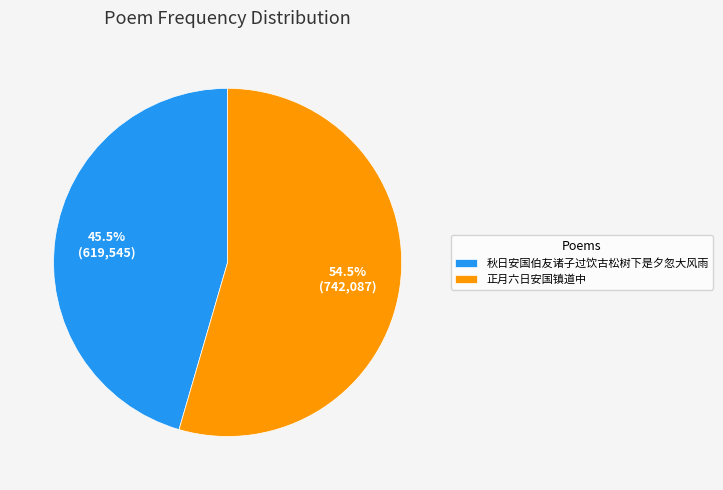

Which slice is the smallest?

秋日安国伯友诸子过饮古松树下是夕忽大风雨